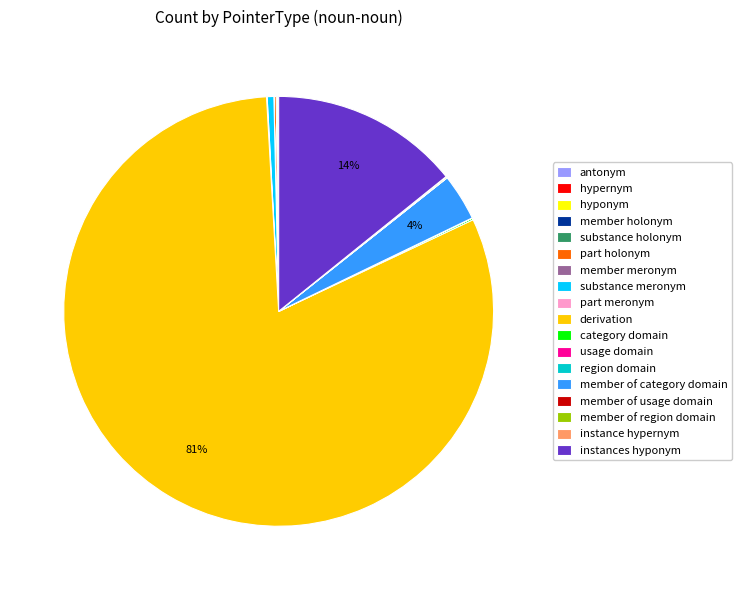

To the nearest percent, what is the difference between the largest and smallest slice percentages?

81%